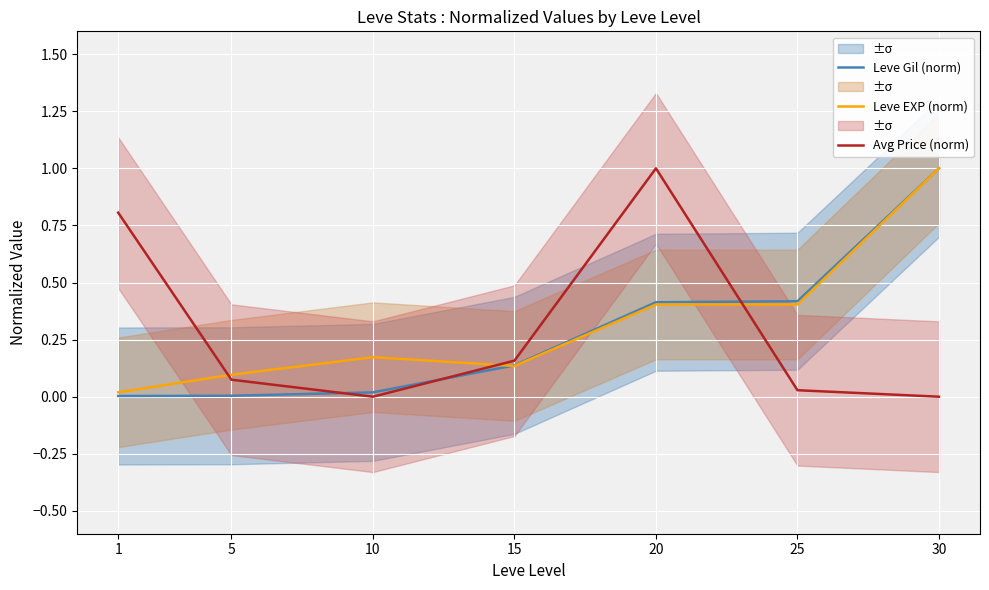

Rank the series by their maximum value, from highest to lowest.

Leve Gil (norm), Leve EXP (norm), Avg Price (norm)